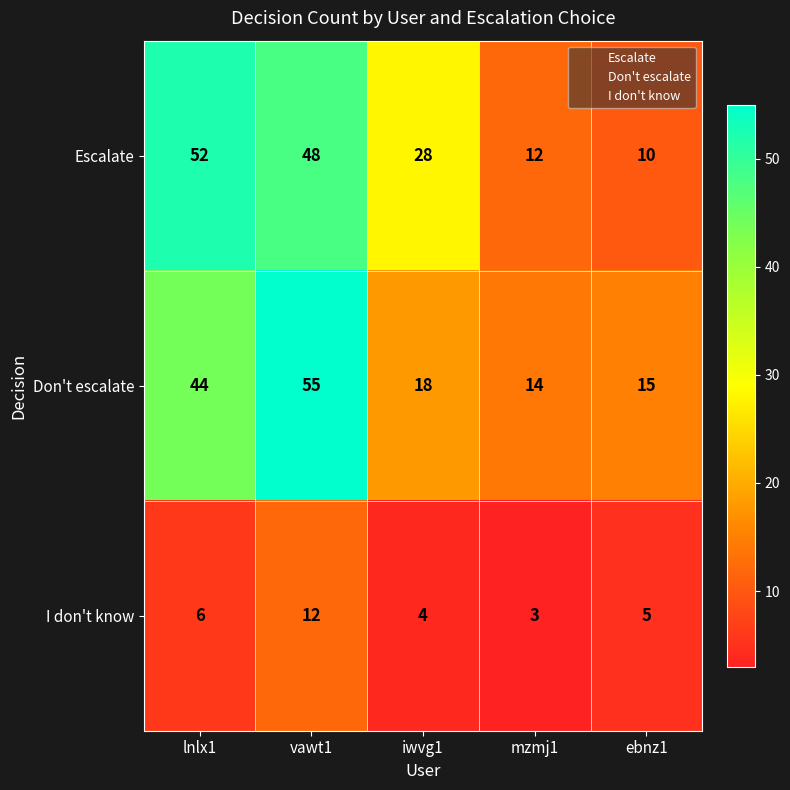

Which category has the highest value across all series?

vawt1